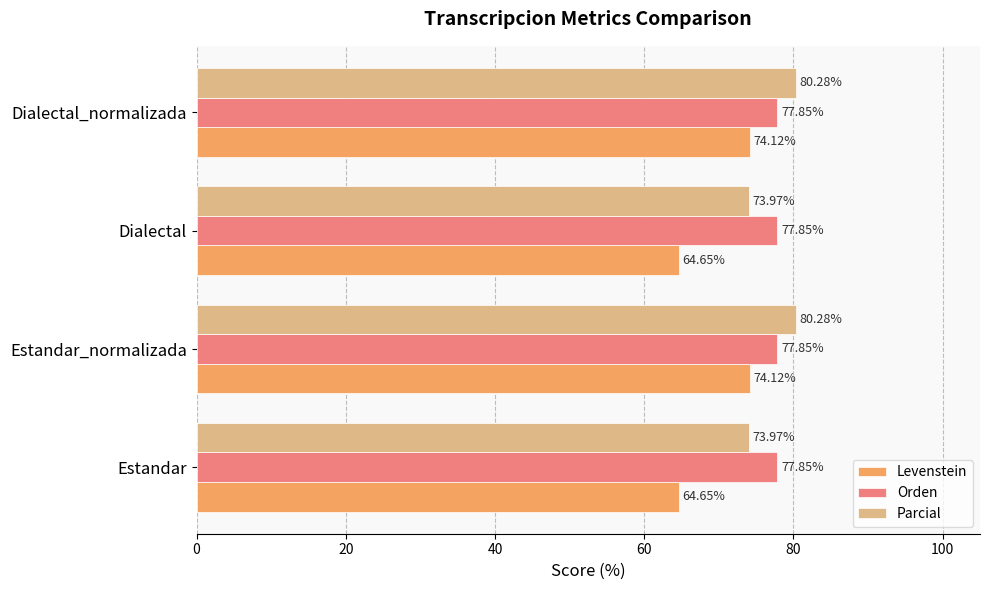

Which series has the widest spread of values?

Levenstein